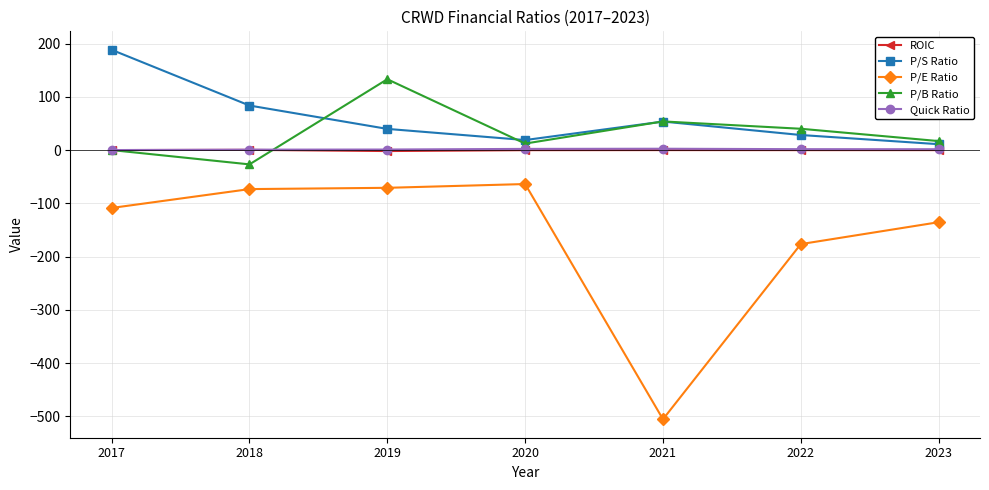

What is the value of the P/S Ratio point at the 7th from the left?

11.0